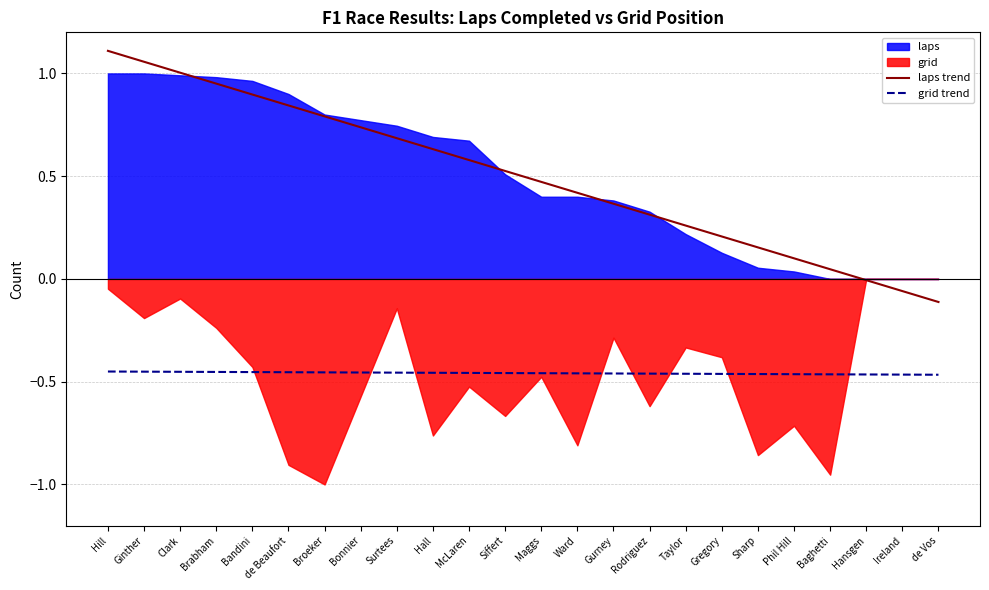

Which category has the highest value in the laps trend series?

Hill